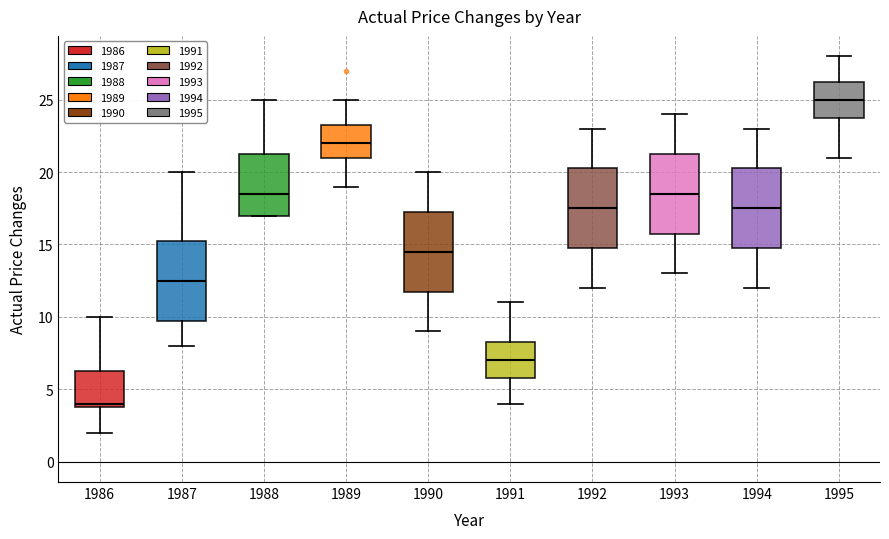

Reading left to right, transcribe this box plot: for each box, give where its median line is, the range the box spans, and where its two whiskers end, as read against the y-axis. The values are not printed on the chart, so give them approximately, as read against the axis.

1986: median 4.0 (just above the box's lower edge), box 4.0 to 6.5, whiskers 2.0 to 10.0
1987: median 12.5, box 10.0 to 15.5, whiskers 8.0 to 20.0
1988: median 18.5, box 17.0 to 21.5, whiskers 17.0 to 25.0
1989: median 22.0, box 21.0 to 23.5, whiskers 19.0 to 25.0
1990: median 14.5, box 12.0 to 17.5, whiskers 9.0 to 20.0
1991: median 7.0, box 6.0 to 8.5, whiskers 4.0 to 11.0
1992: median 17.5, box 15.0 to 20.5, whiskers 12.0 to 23.0
1993: median 18.5, box 16.0 to 21.5, whiskers 13.0 to 24.0
1994: median 17.5, box 15.0 to 20.5, whiskers 12.0 to 23.0
1995: median 25.0, box 24.0 to 26.5, whiskers 21.0 to 28.0